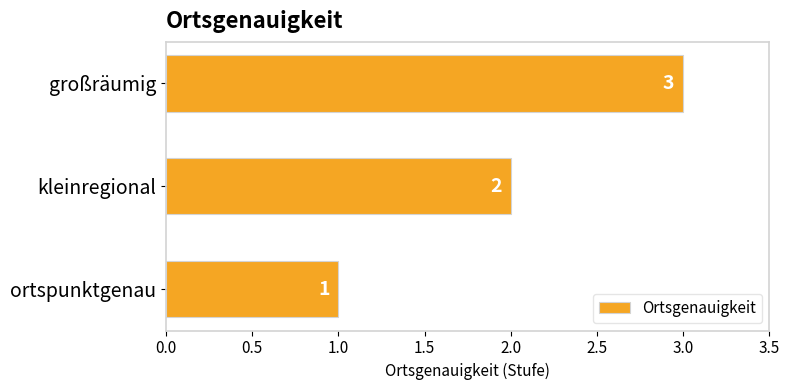

The chart shows a value of 2 at kleinregional. True or false?

True